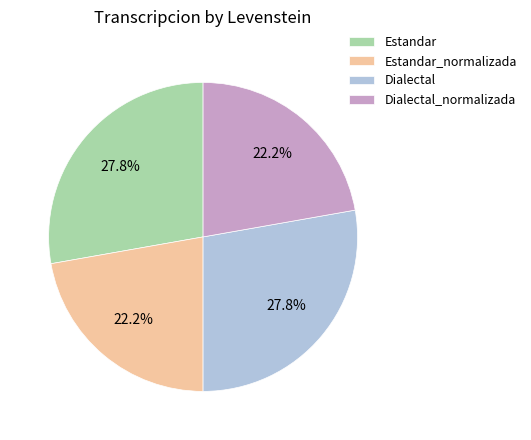

Is Dialectal the majority of the pie?

No